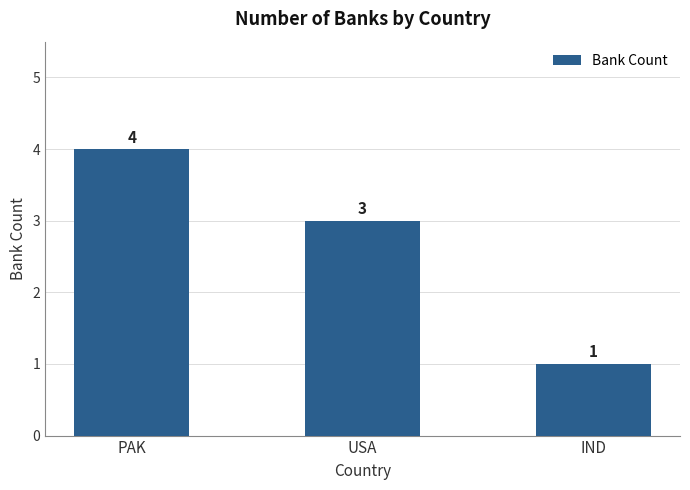

List the labels in order of value, largest first.

PAK, USA, IND